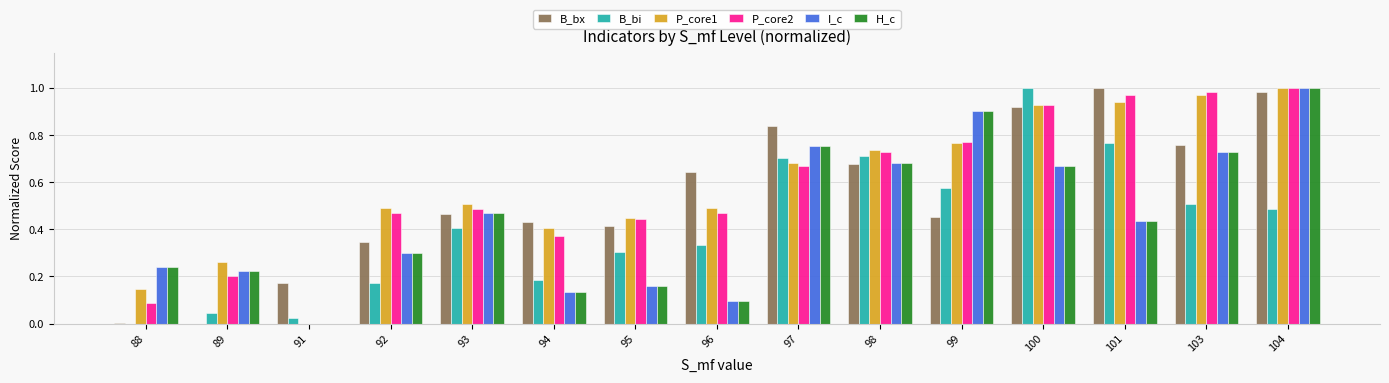

Between 93 and 104, which series saw the biggest shift?

I_c